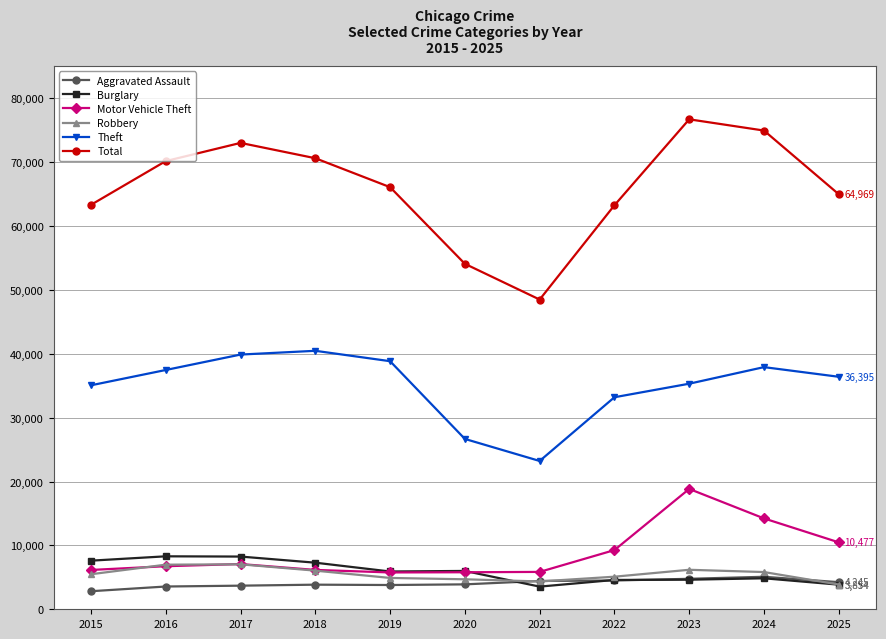

True or false: Total has more than 0 points higher than both neighbors.

True